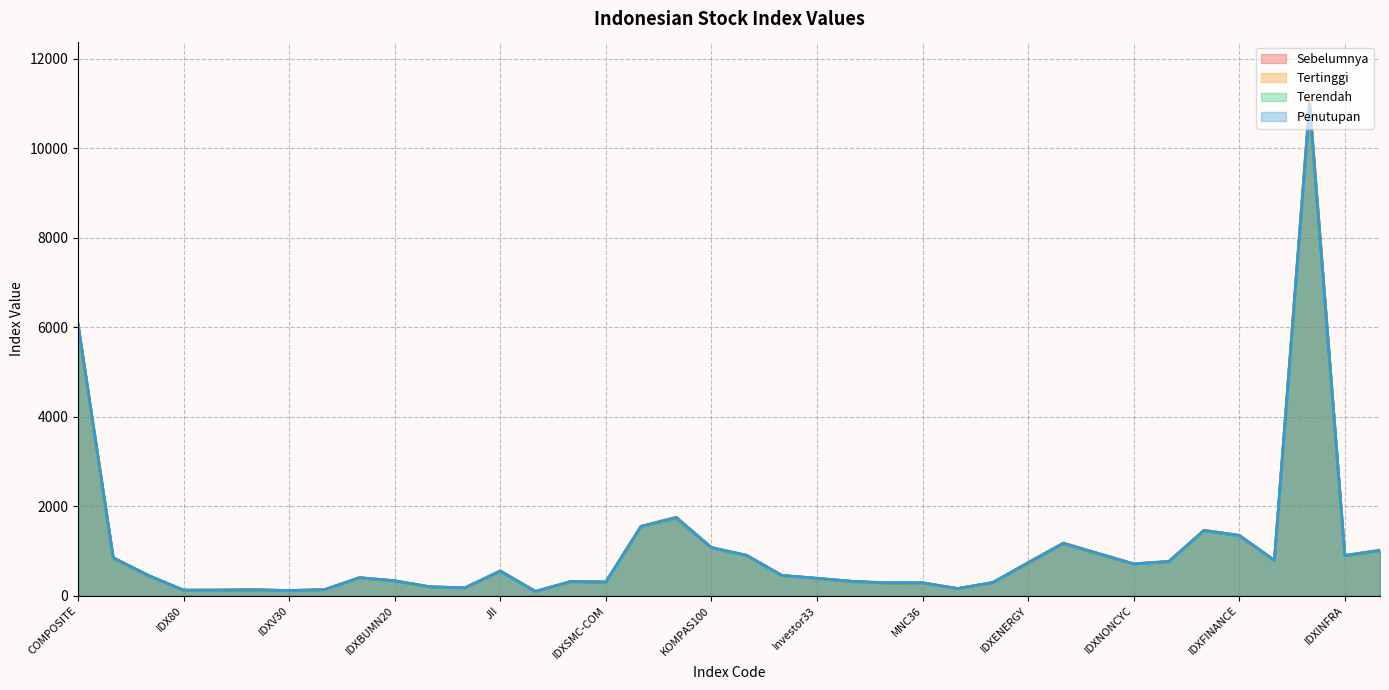

In Tertinggi, how many points are higher than both neighbors (excluding endpoints)?

9